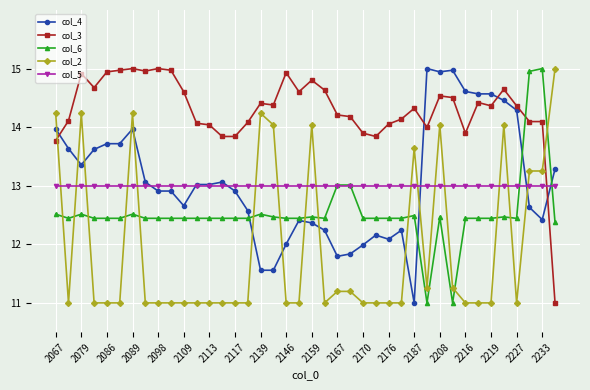

What is the minimum value shown in the chart?

11.0